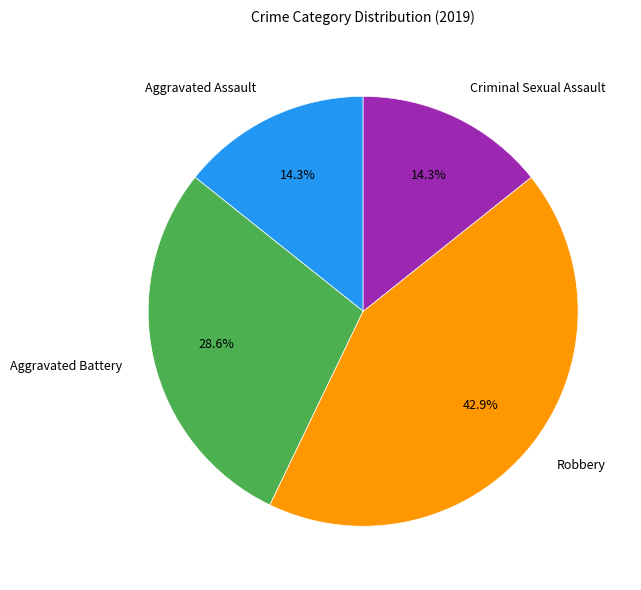

The Aggravated Assault slice represents 1% of the pie. True or false?

False